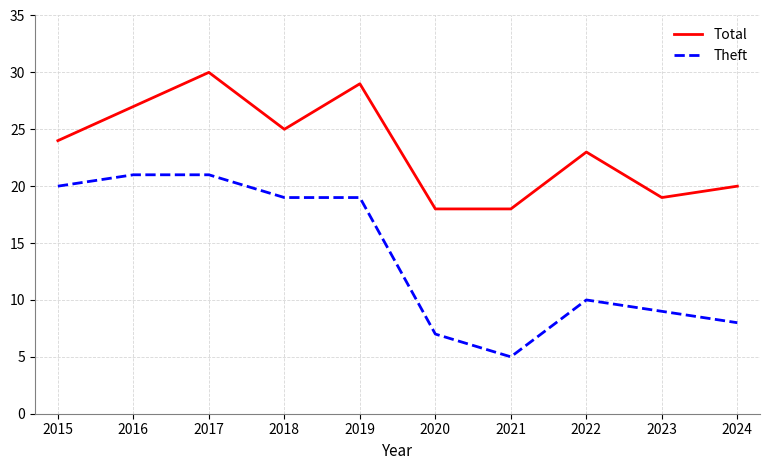

Which category has the highest value across all series?

2017